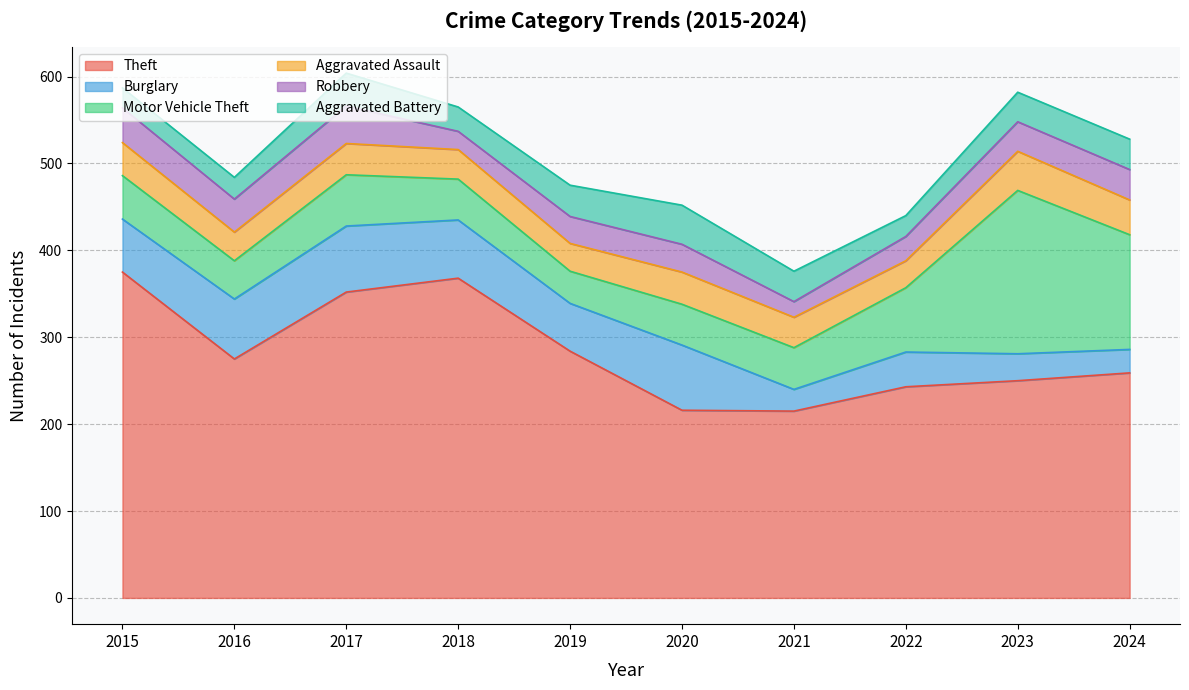

Which category has the highest value in the Aggravated Battery series?

2020